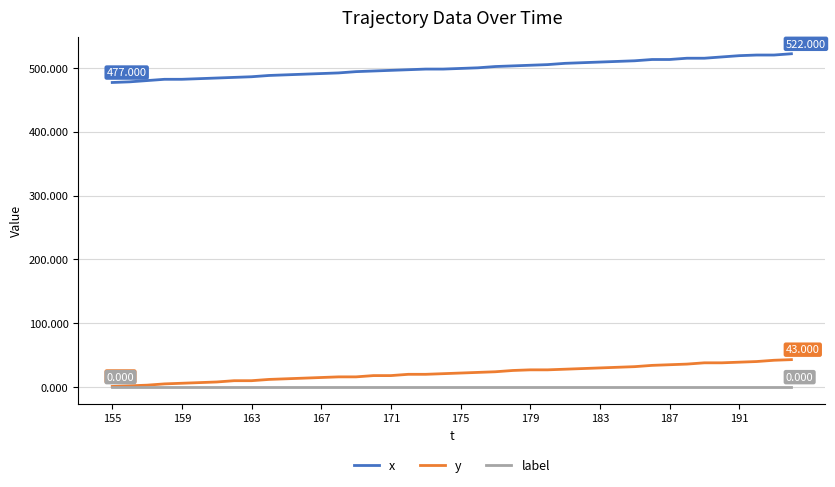

True or false: label and x intersect in this chart.

False